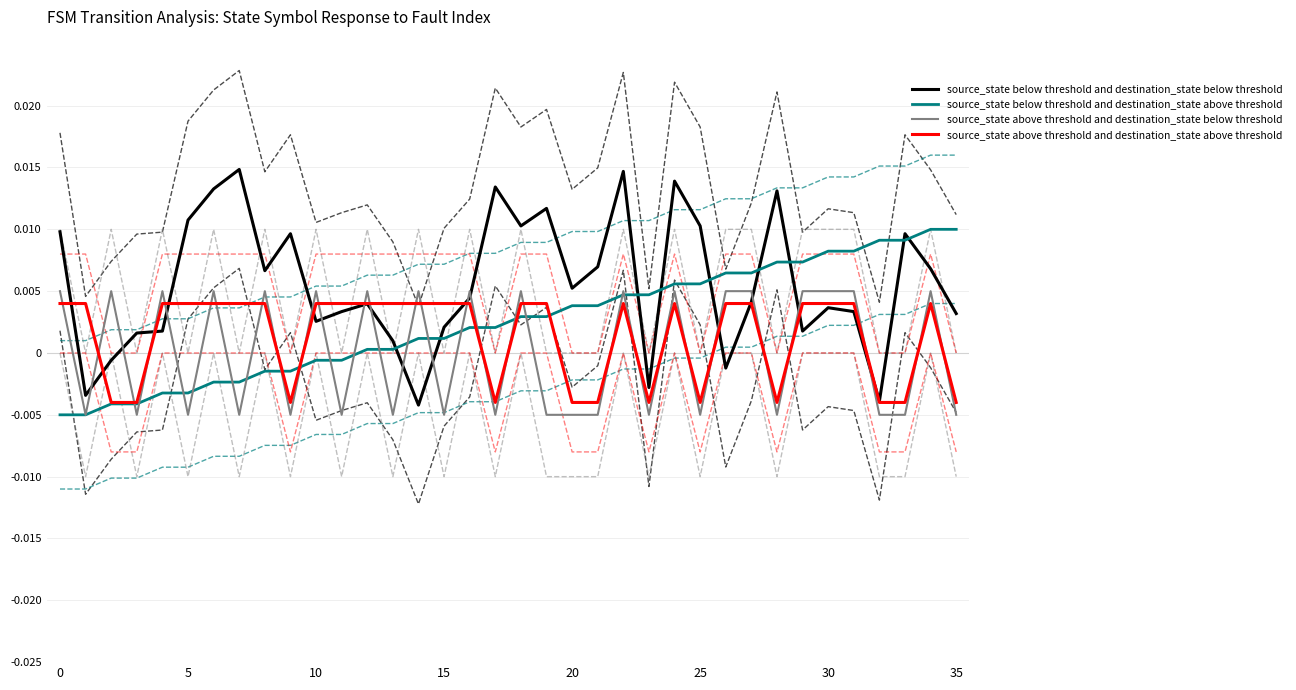

What is the label of the 33rd point from the left?

32